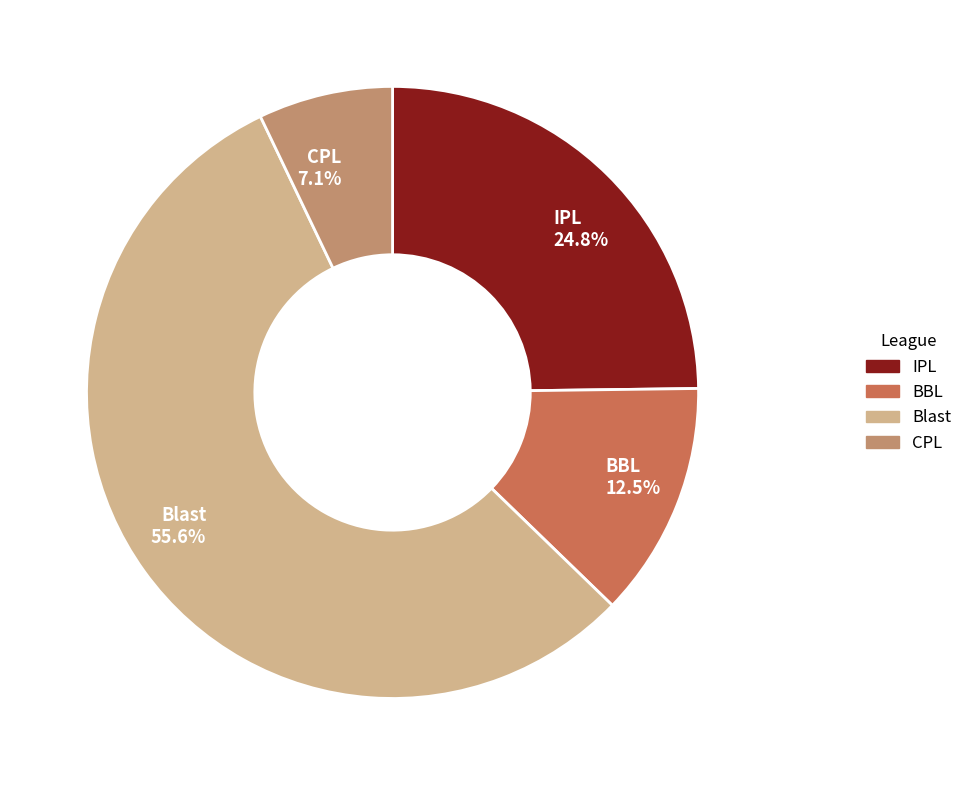

Count the number of slices in the pie.

4